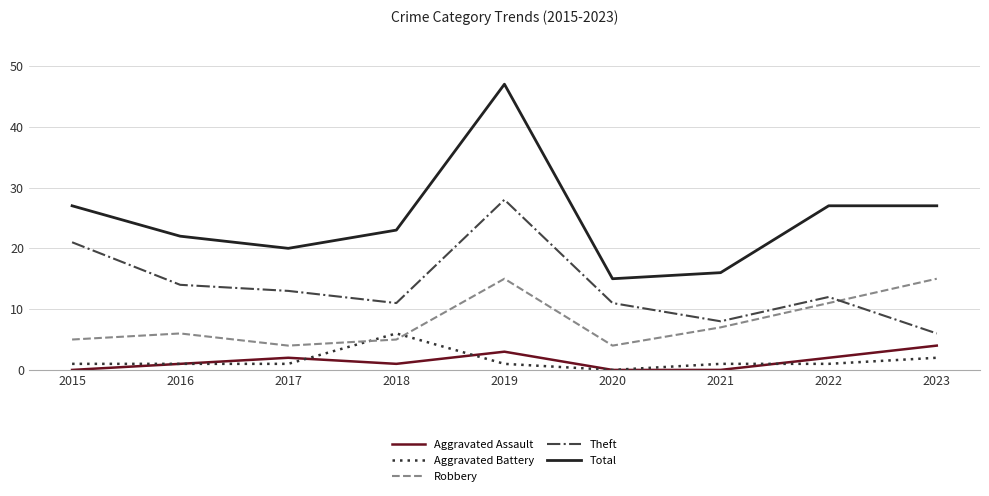

What are all the series names shown in the legend?

Aggravated Assault, Aggravated Battery, Robbery, Theft, Total